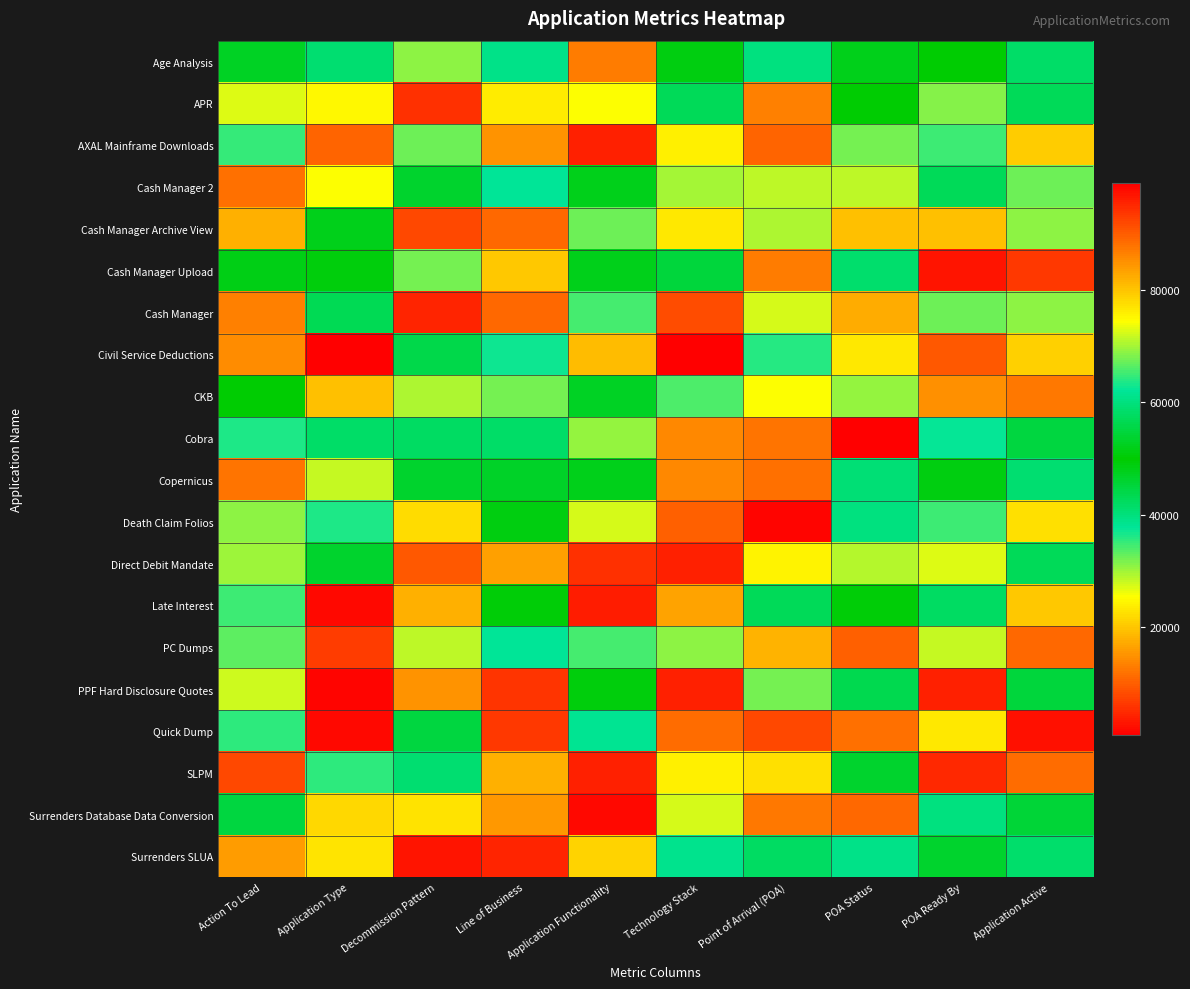

List the series in order of their peak value, highest first.

Civil Service Deductions, PPF Hard Disclosure Quotes, Quick Dump, Cash Manager Upload, Direct Debit Mandate, SLPM, Cash Manager, PC Dumps, Death Claim Folios, AXAL Mainframe Downloads, Surrenders Database Data Conversion, Copernicus, Cobra, CKB, Age Analysis, Surrenders SLUA, Late Interest, Cash Manager Archive View, APR, Cash Manager 2